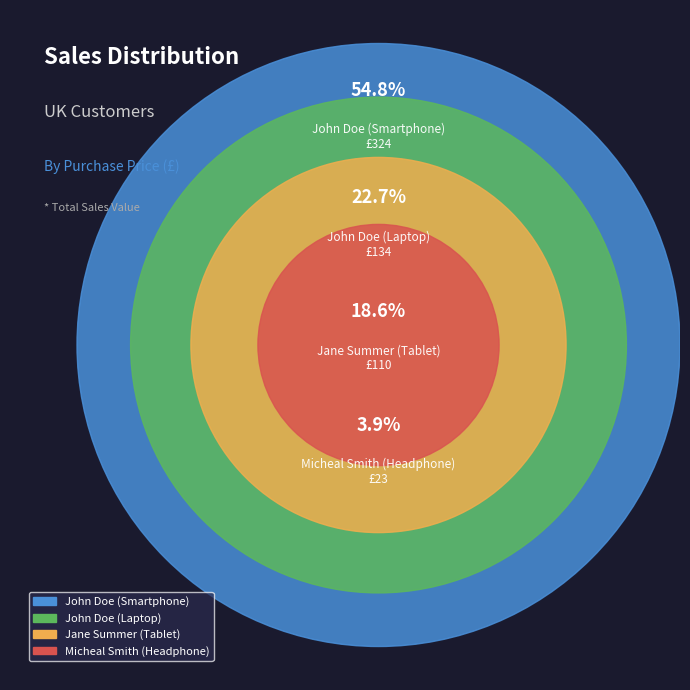

What is the largest slice in the pie chart?

John Doe